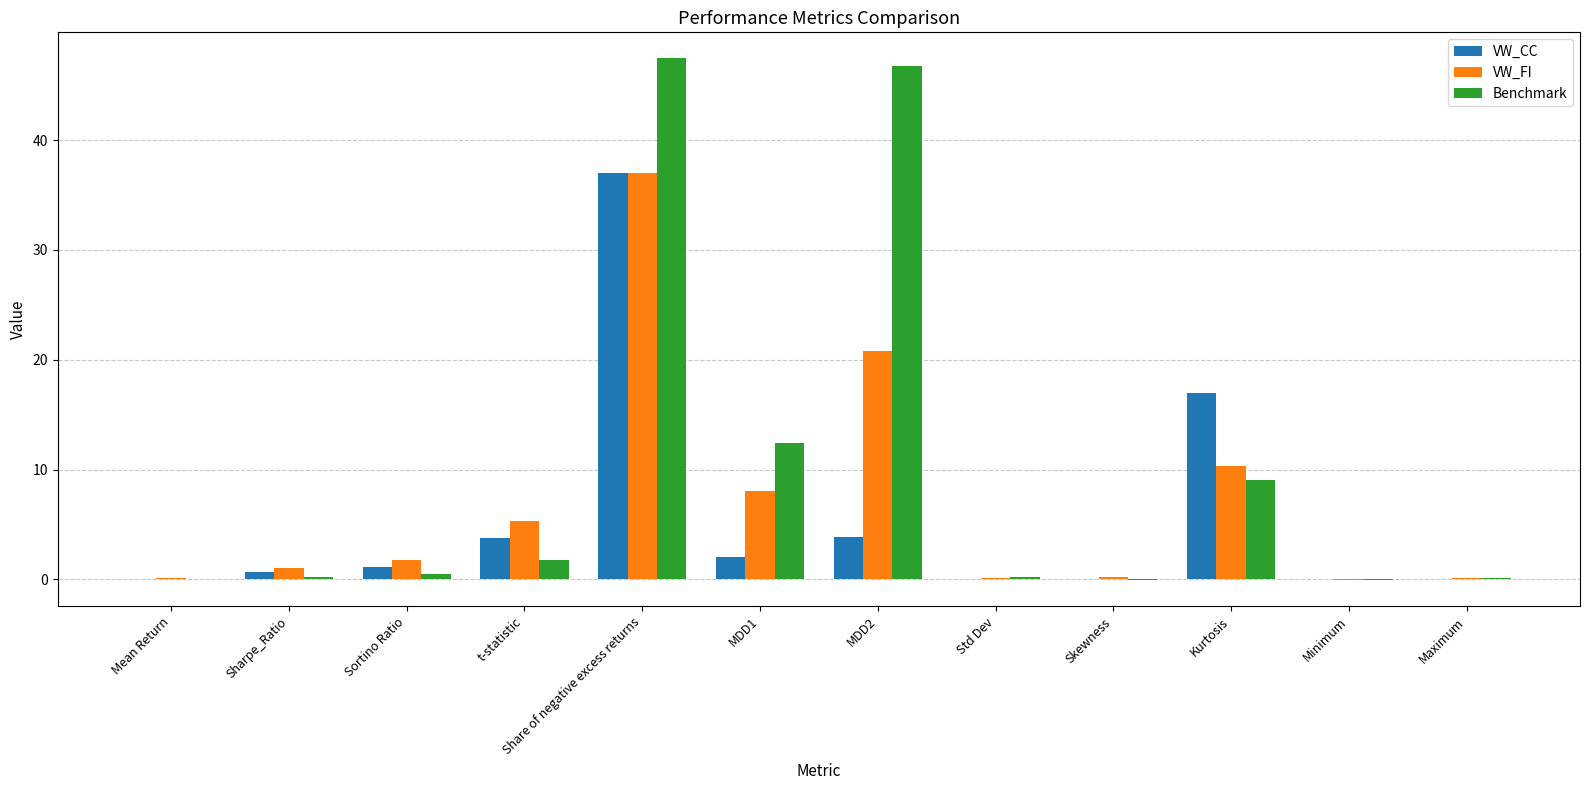

Does the chart contain stacked bars?

No